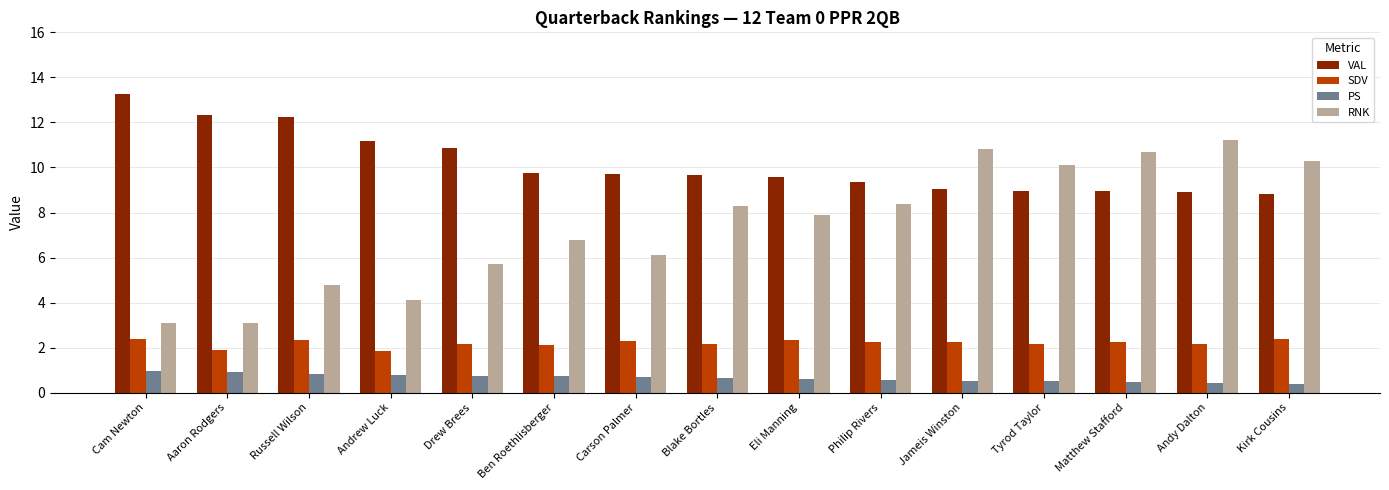

At Aaron Rodgers, list the series in order from smallest to largest.

PS, SDV, RNK, VAL